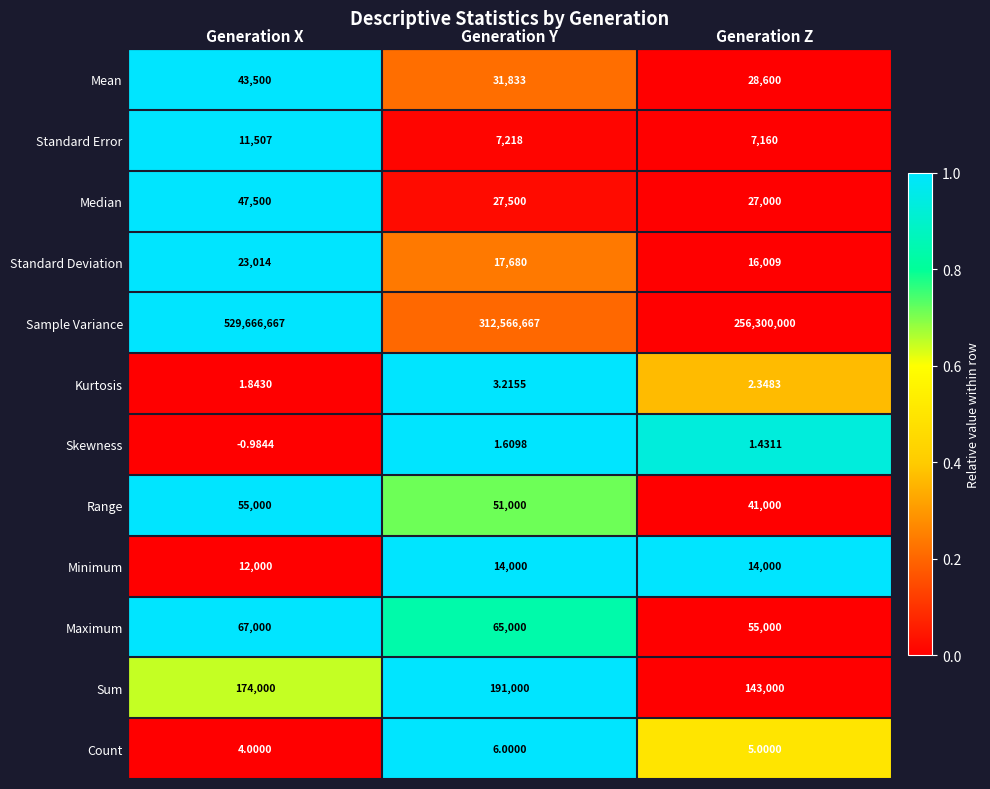

At which category is the sum across all series the highest?

Generation X